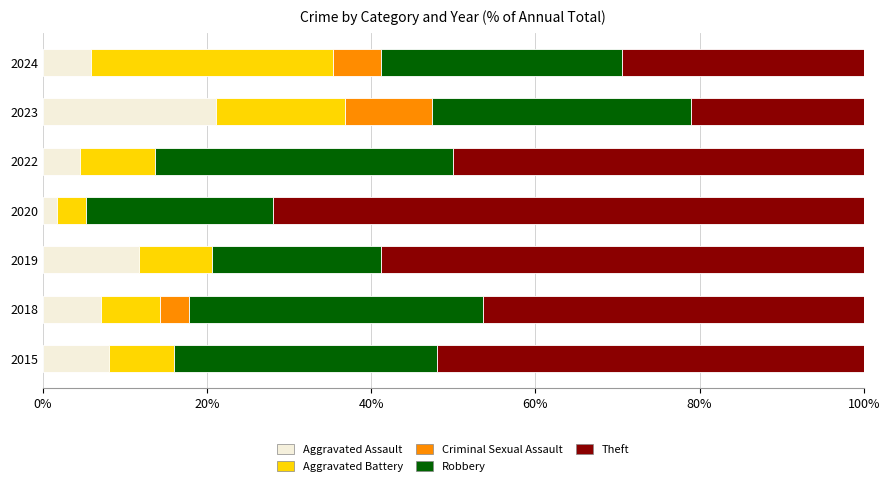

Which category has the highest value in the Aggravated Assault series?

2023